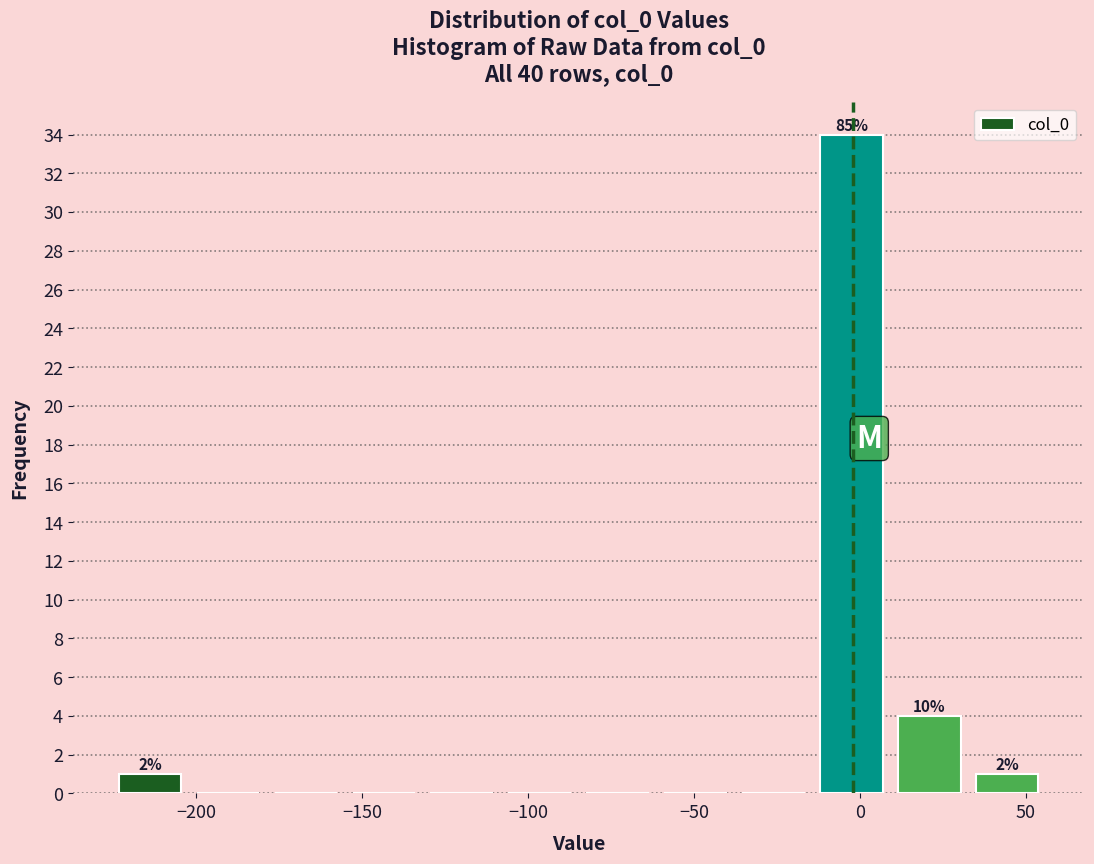

Over which range of the x-axis is the bar tallest?

-15 to 10